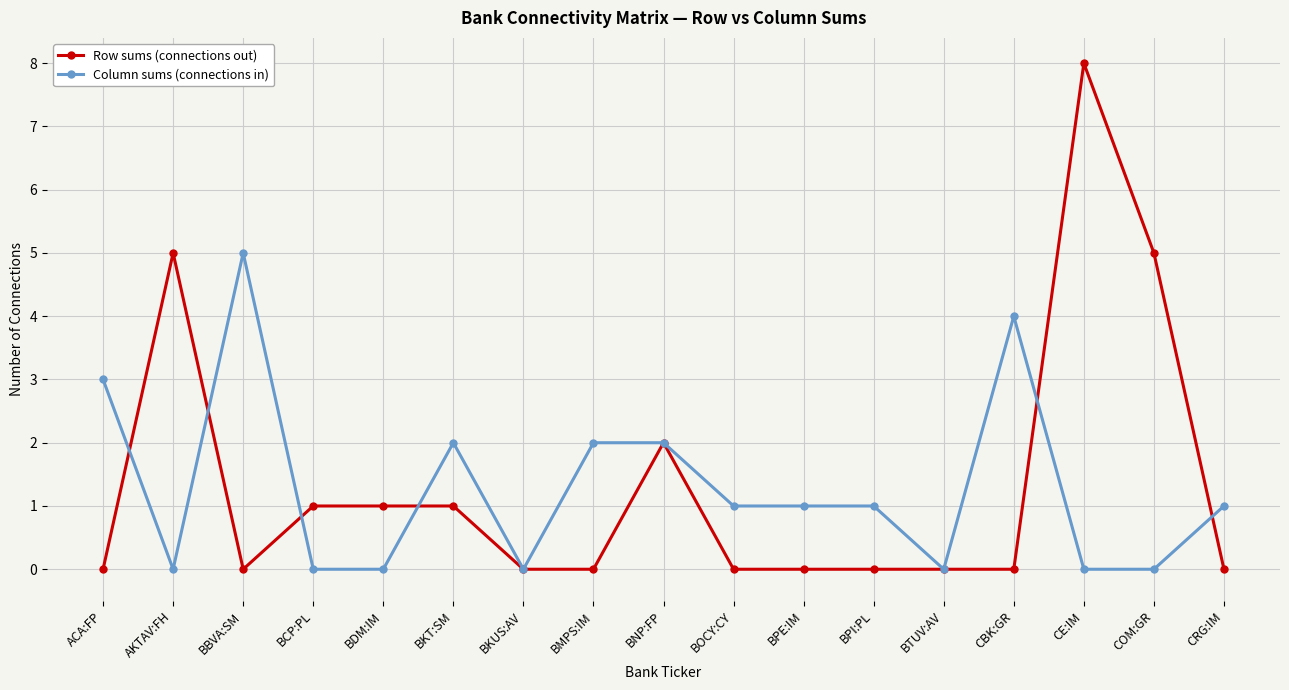

What is the spread (max minus min) of values at BCP:PL?

1